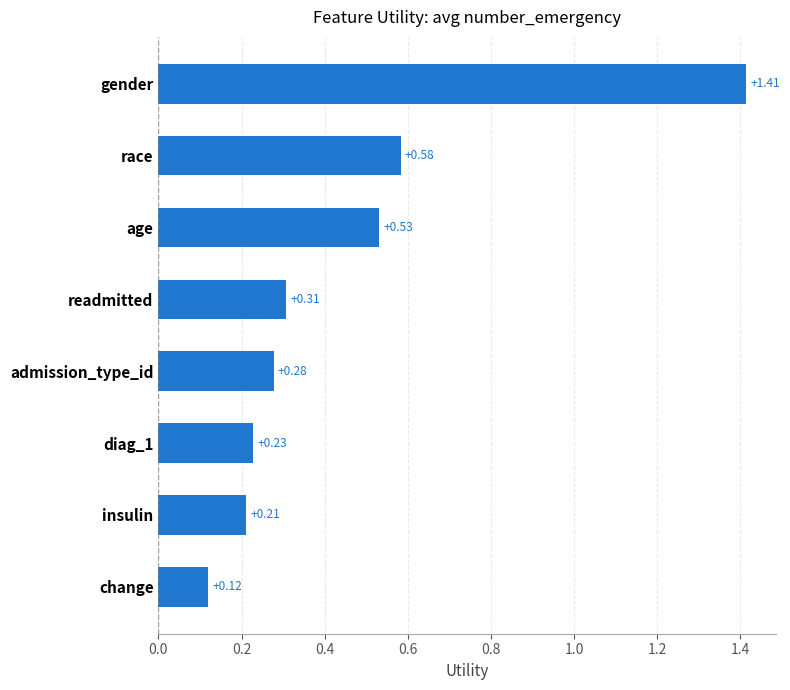

What is the change in value from race to gender?

+0.8